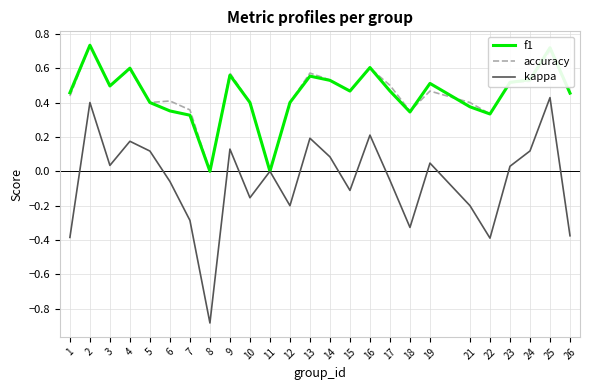

At which category does the chart reach its peak across all series?

2